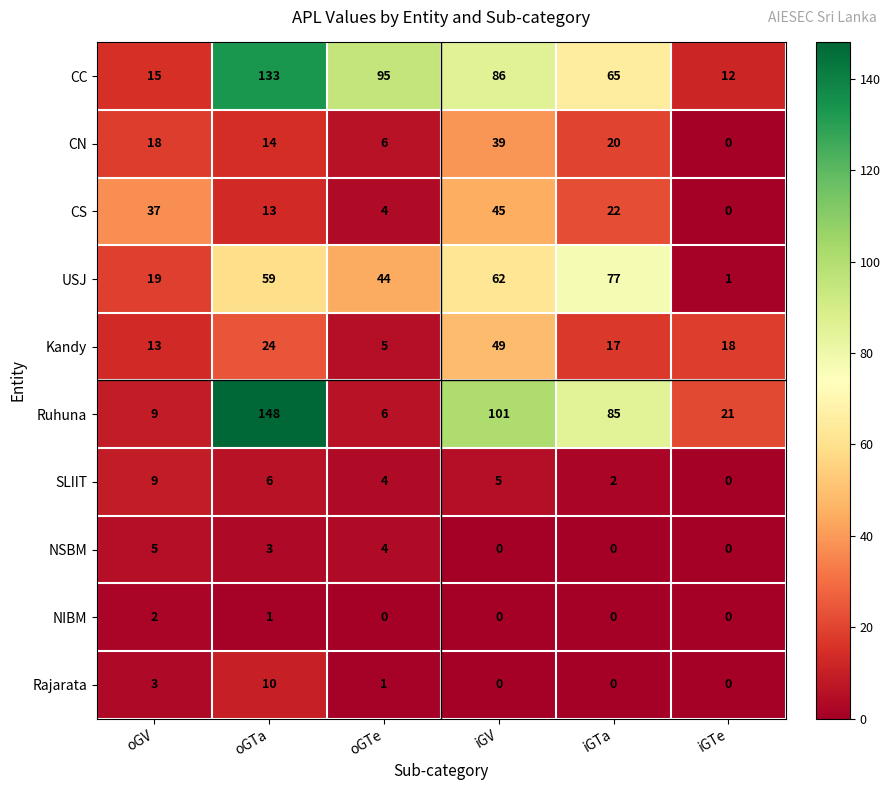

What is the approximate value of Ruhuna at iGV?

101